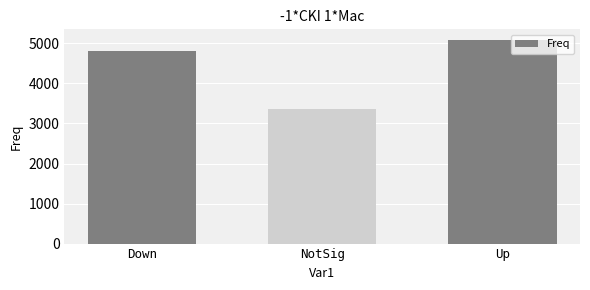

What is the label of the 2nd bar from the right?

NotSig